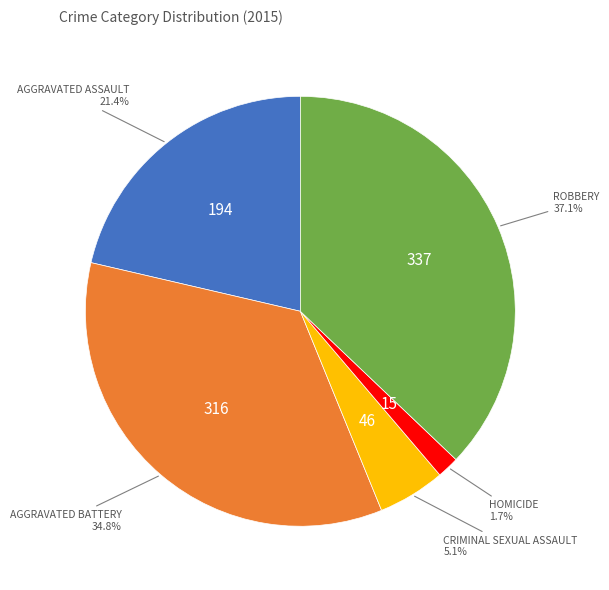

To the nearest percent, what is the difference between the largest and smallest slice percentages?

35%